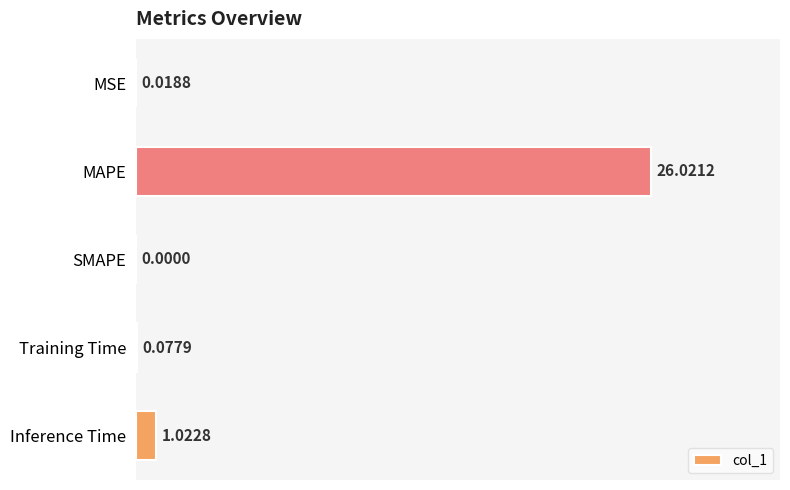

Which has a higher value, MAPE or Inference Time?

MAPE